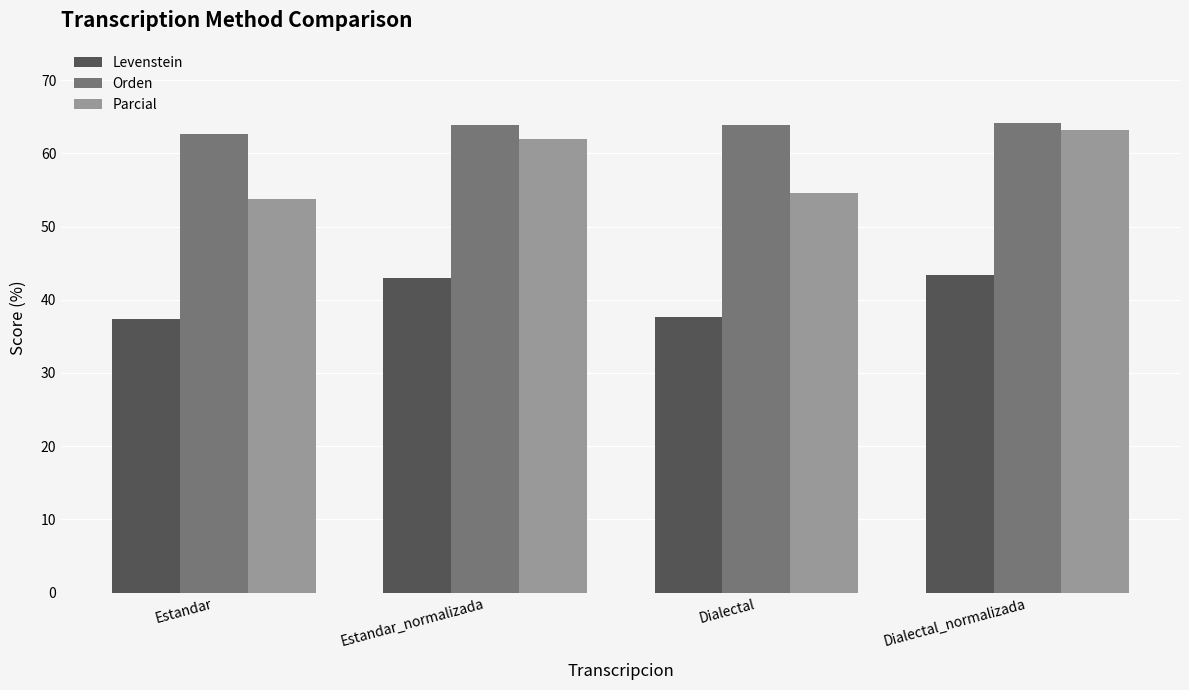

What is the minimum value shown in the chart?

37.4